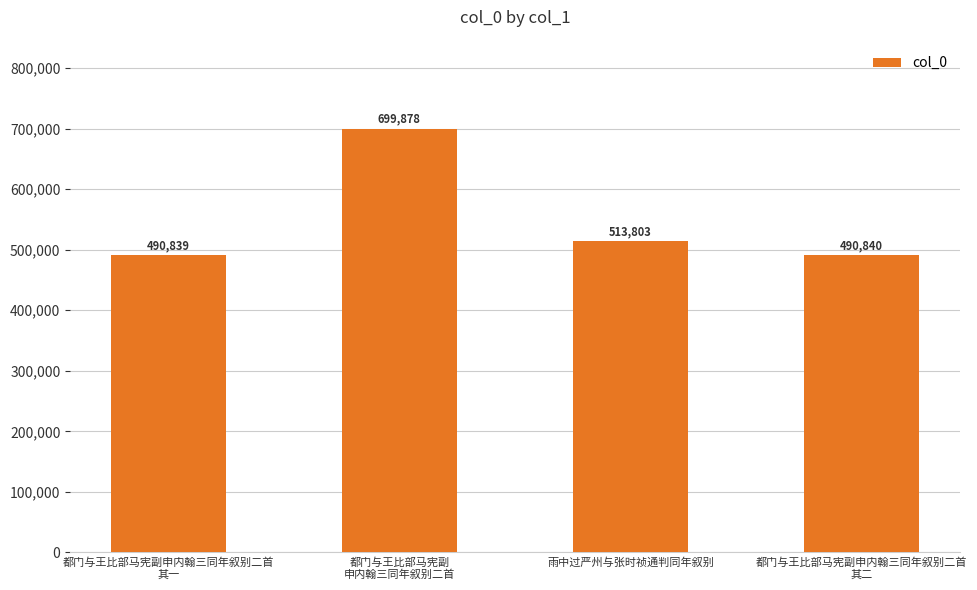

What is the sum of the values at 都门与王比部马宪副申内翰三同年叙别二首
其一 and 都门与王比部马宪副申内翰三同年叙别二首
其二?

981679